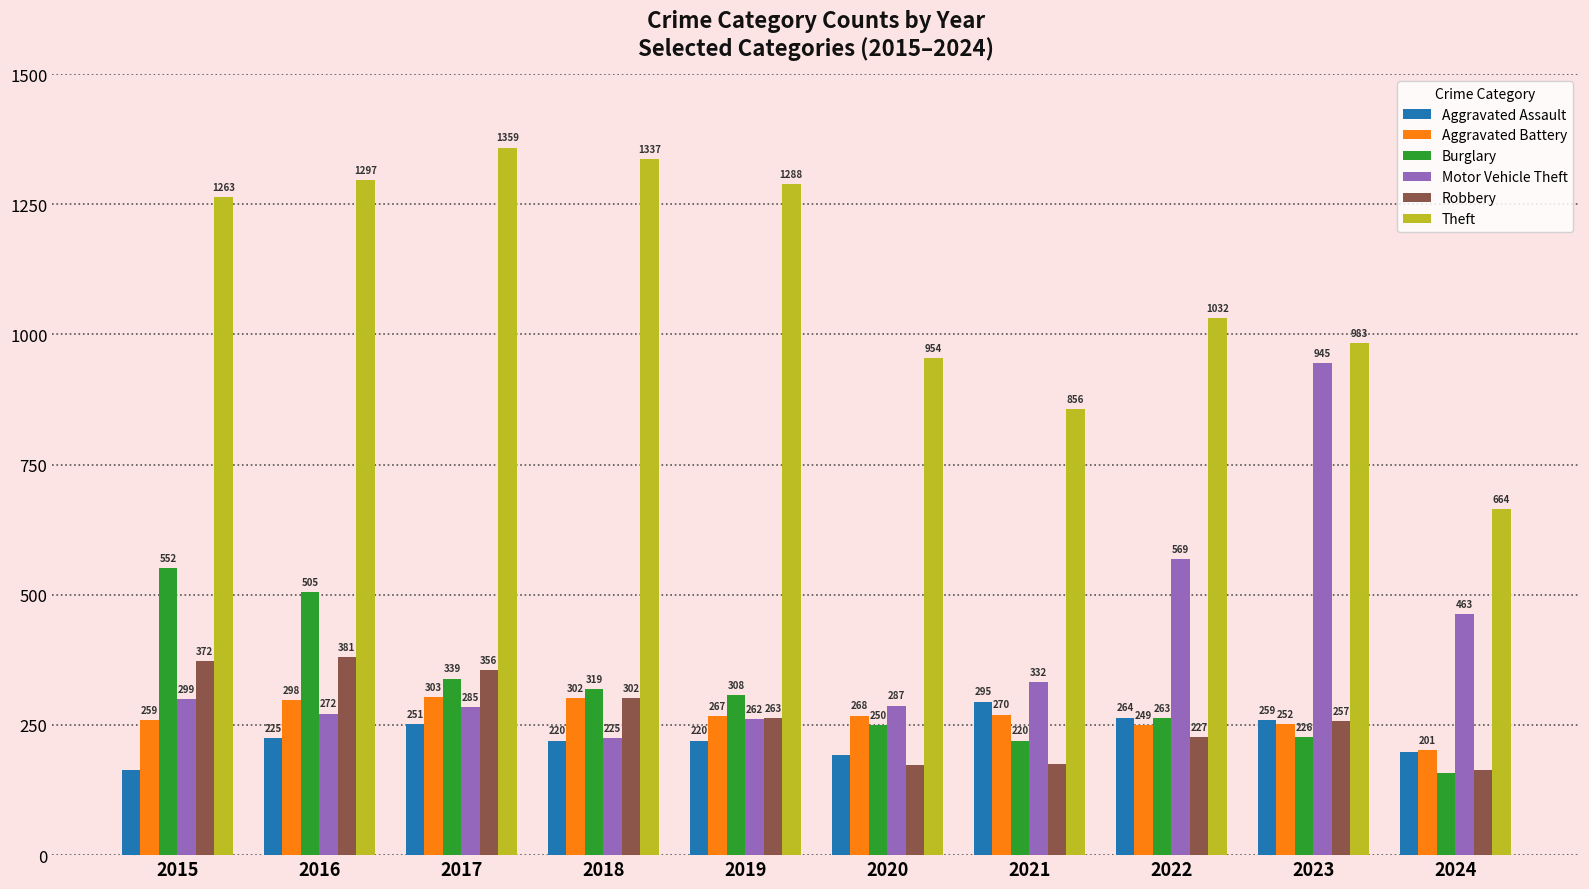

Is the value of Aggravated Assault at 2019 greater than the value of Theft at 2024?

No